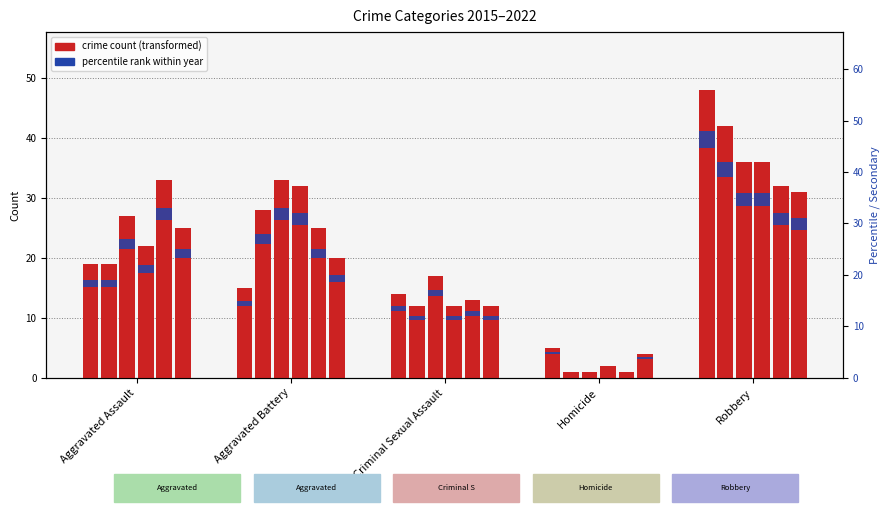

Where does the 2017 series first go above 27?

Aggravated Battery